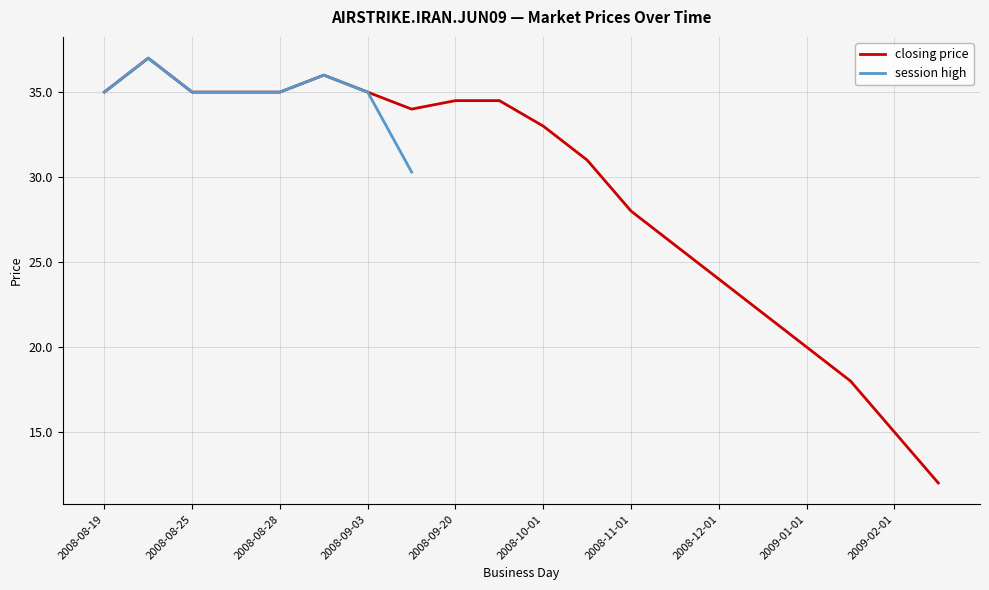

The chart shows a value of 35.0 at 2008-09-03. True or false?

True